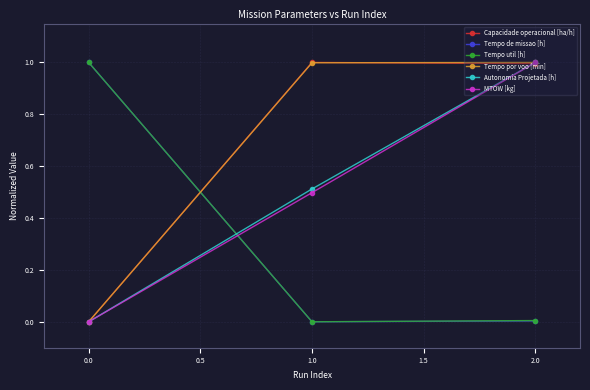

Is the value of Tempo util [h] at 1.0 greater than the value of Capacidade operacional [ha/h] at 2.0?

No